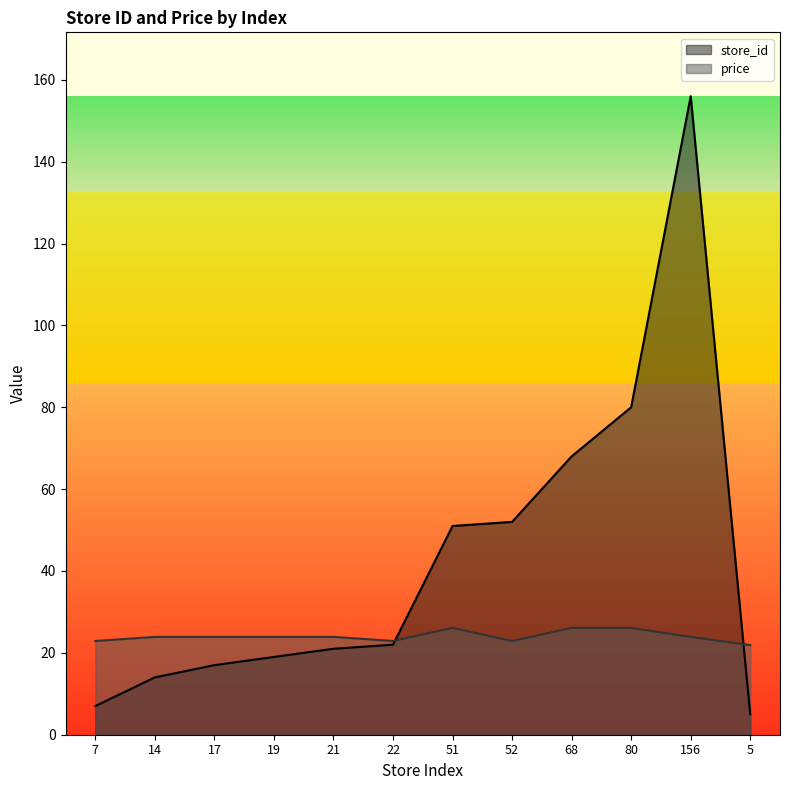

What is the difference between the highest and lowest values at 68?

41.9